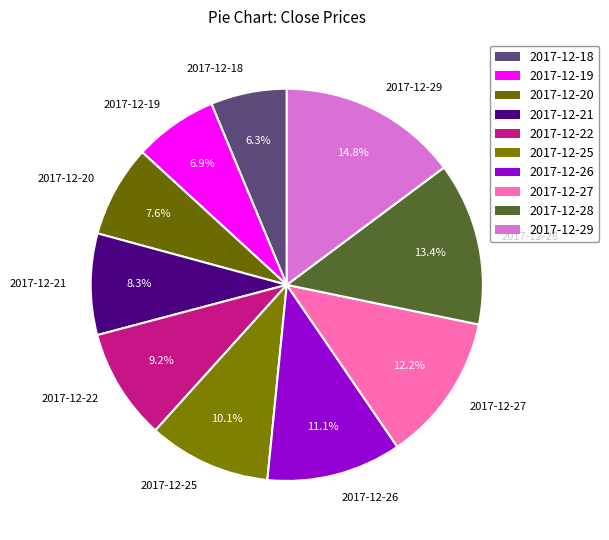

Is 2017-12-18 the majority of the pie?

No